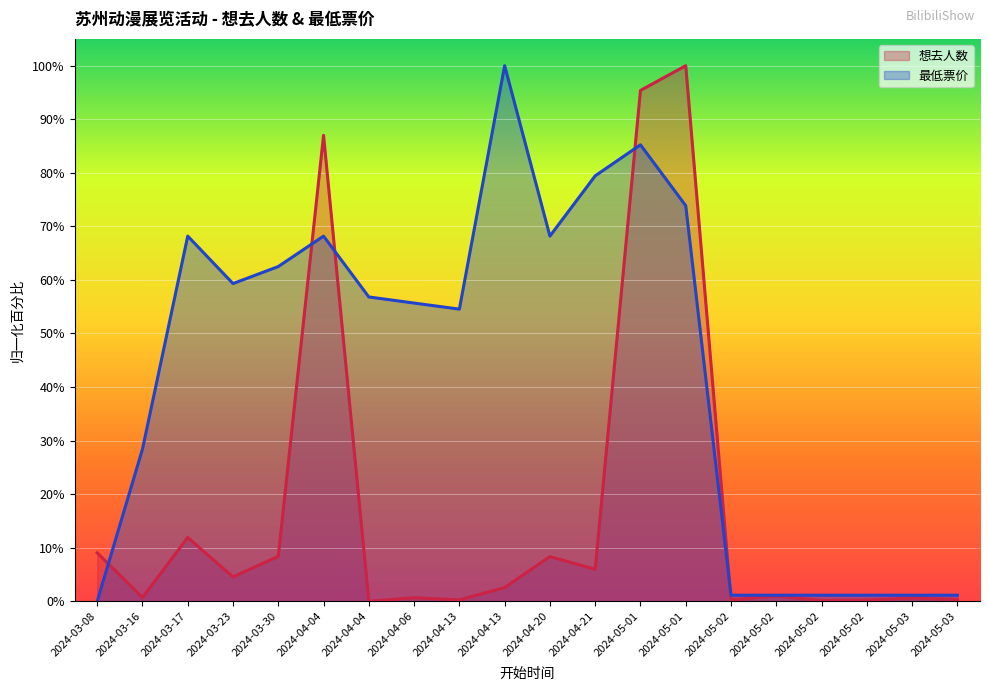

What are all the series names shown in the legend?

想去人数, 最低票价